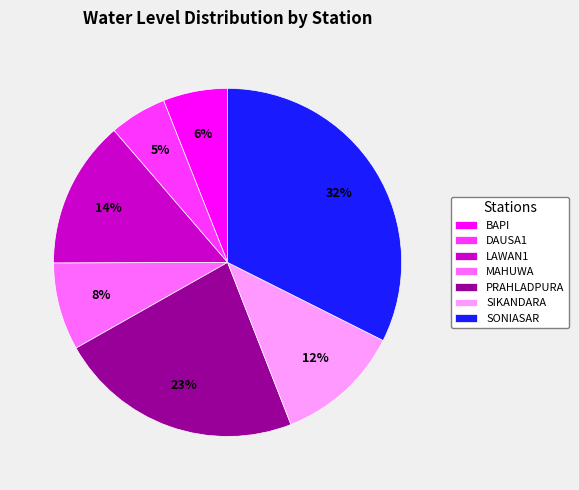

Does SIKANDARA represent more than half of the total?

No